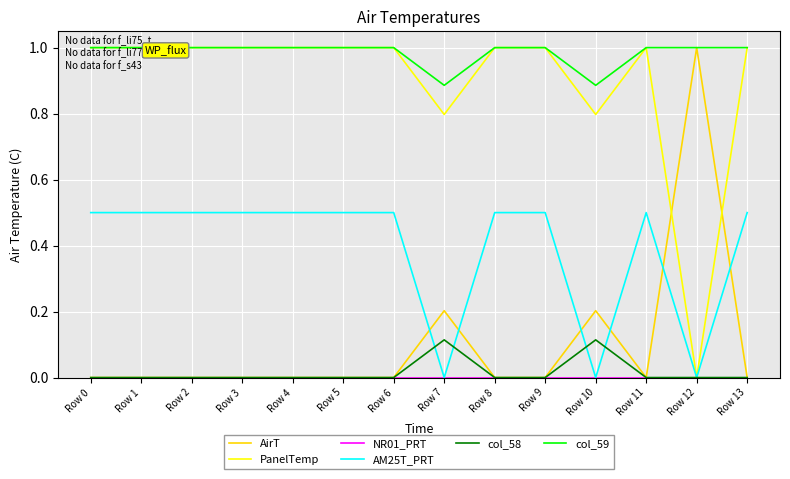

Does the chart display data point markers on the line(s)?

No